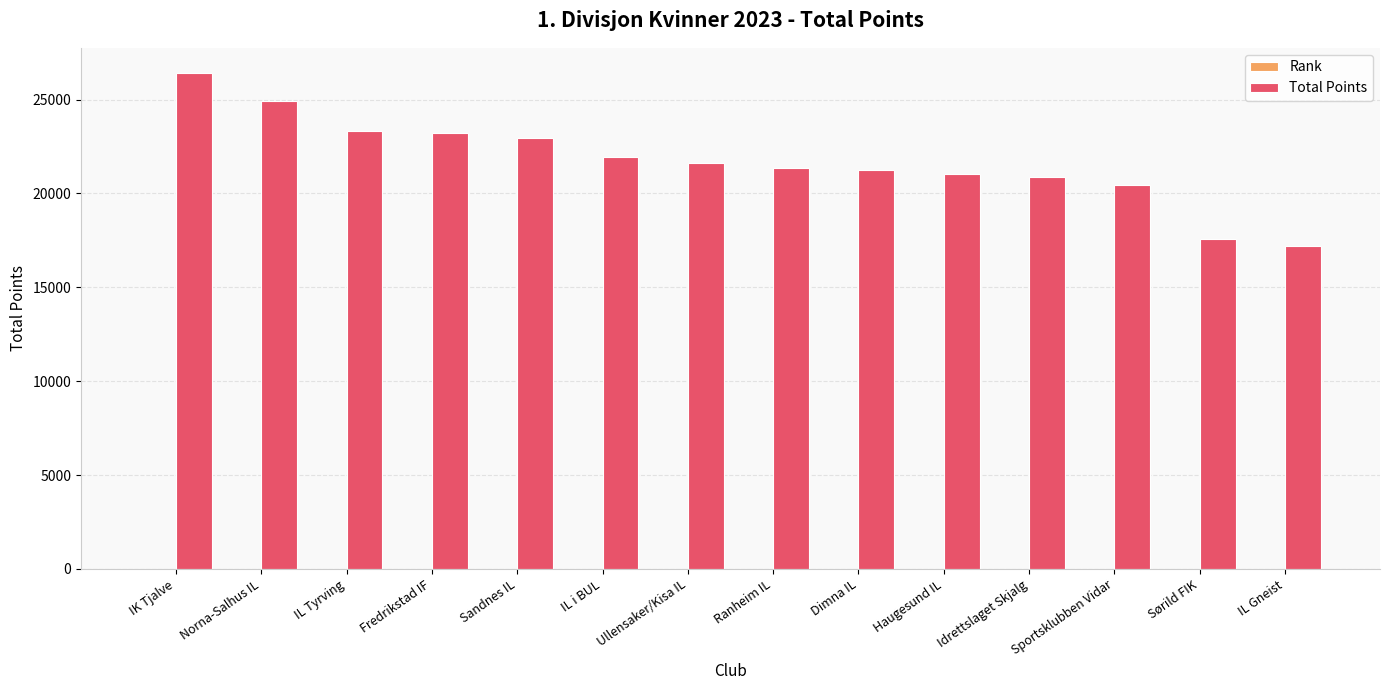

How many series are shown in this chart?

2